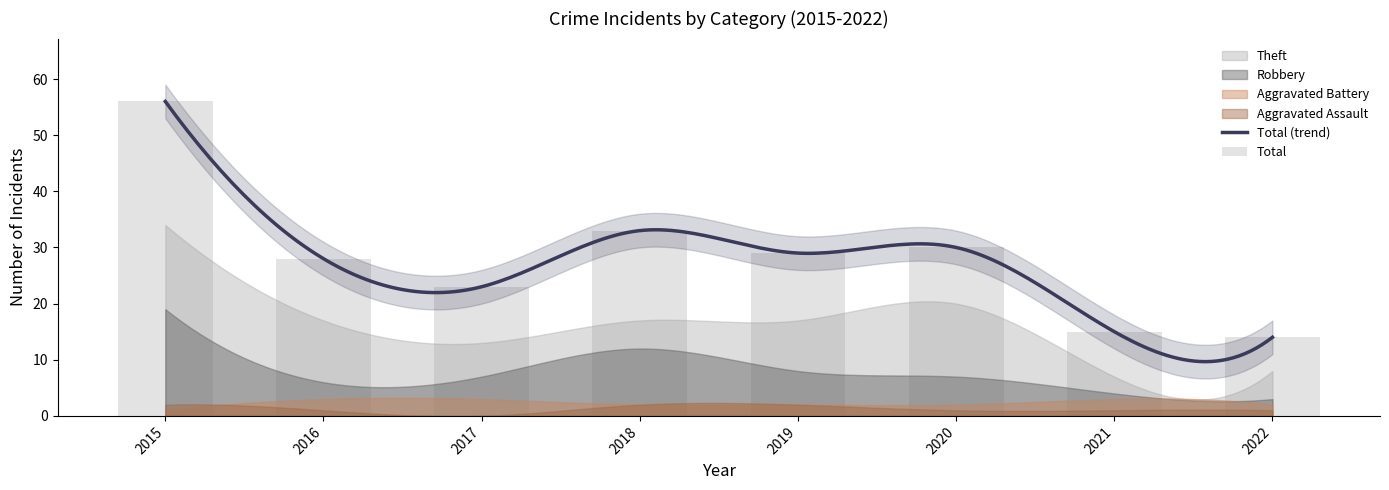

Which category has the highest value in the Robbery series?

2015